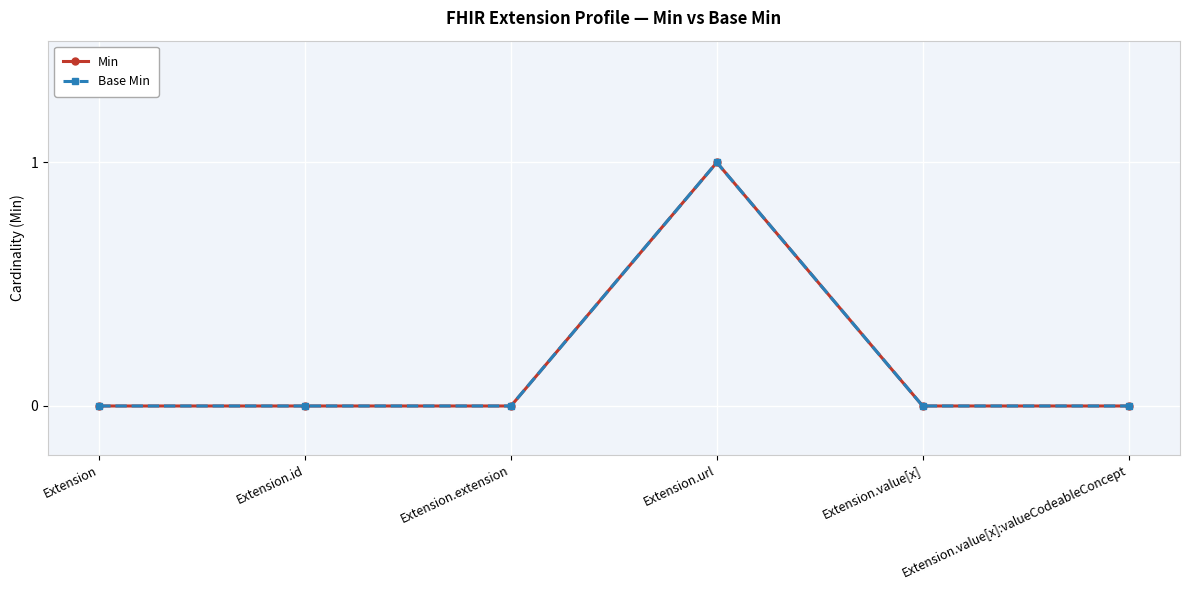

Does the chart have visible grid lines?

Yes